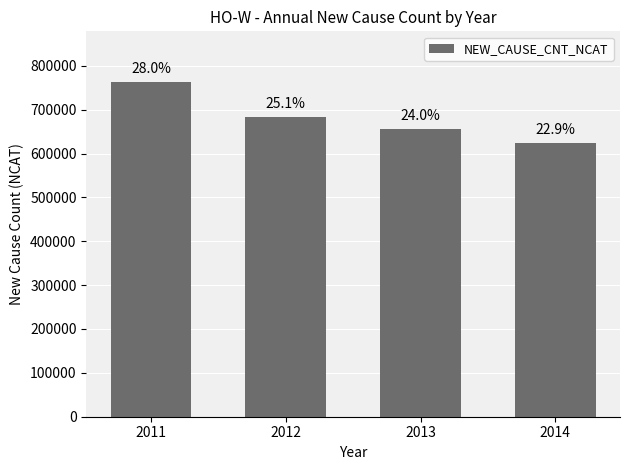

List the labels in order of value, largest first.

2011, 2012, 2013, 2014